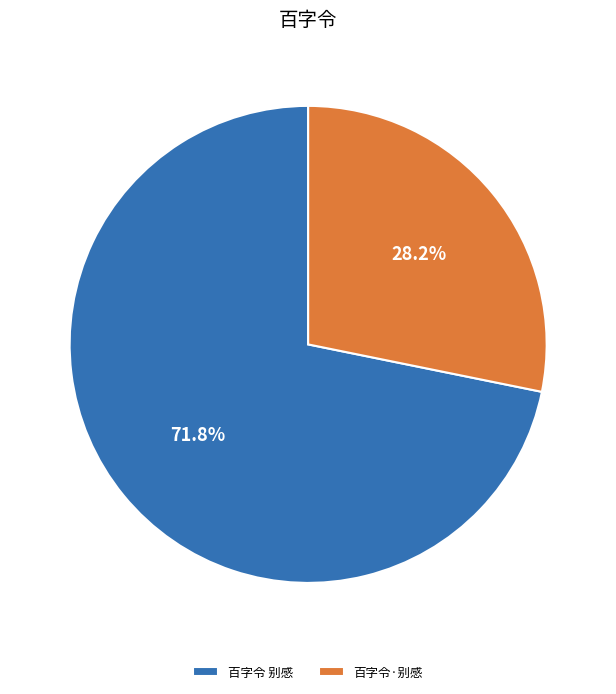

What percentage is the 百字令·别感 slice, to the nearest percent?

28%